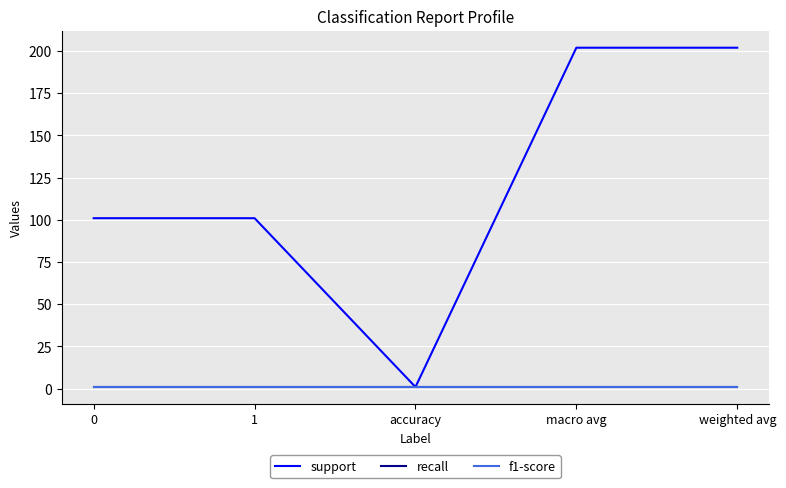

Is the value of f1-score at accuracy greater than the value of support at weighted avg?

No